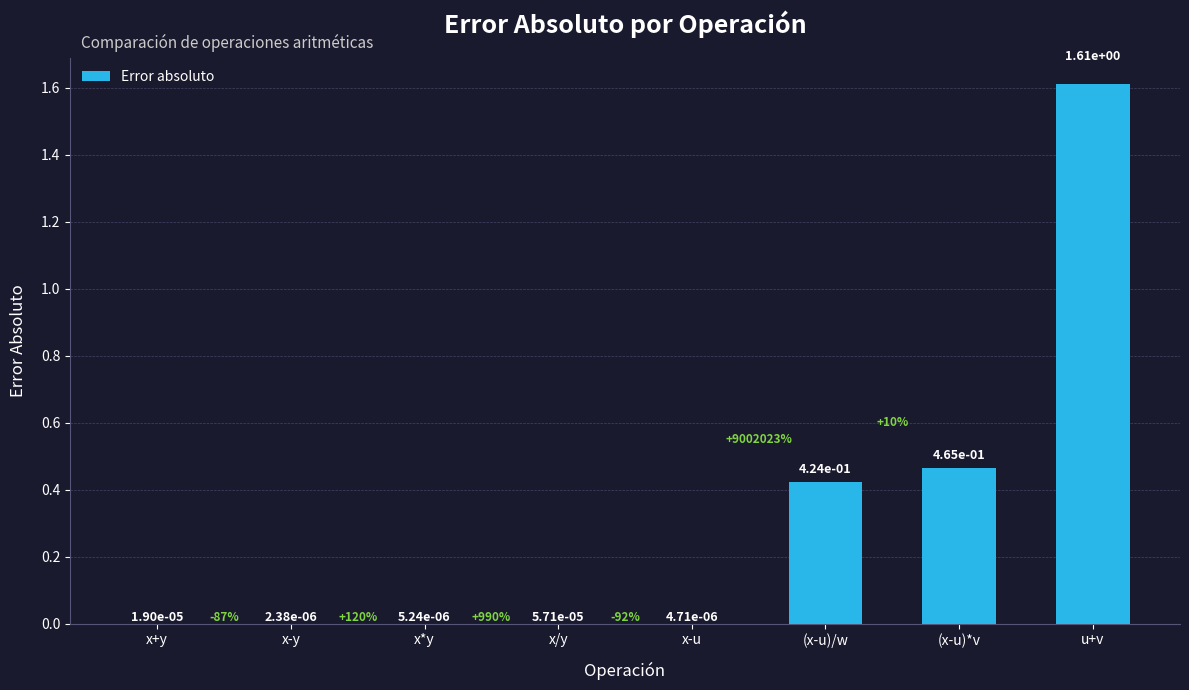

Which has a higher value, (x-u)*v or u+v?

u+v